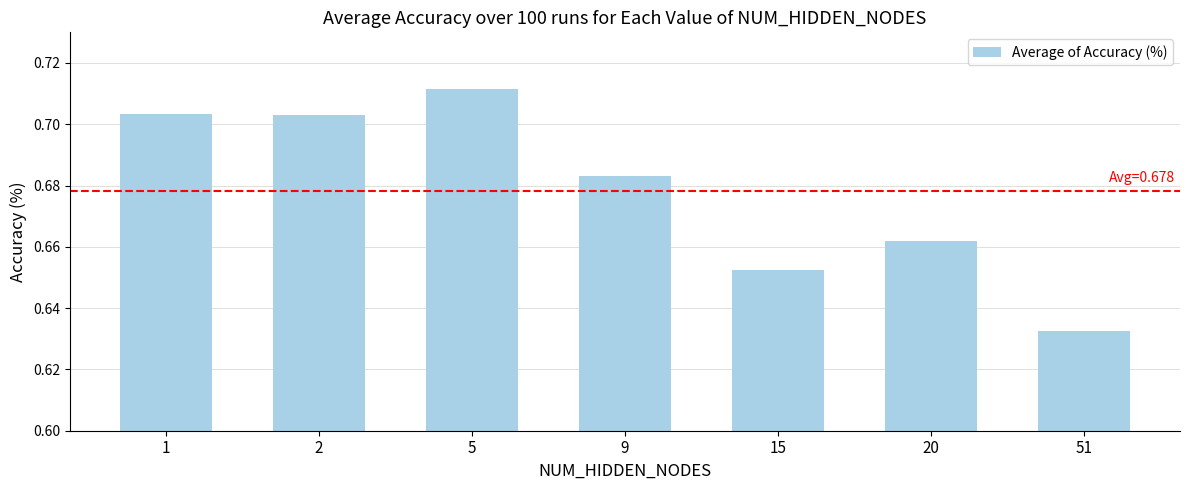

At which label is the value closest to 0?

51